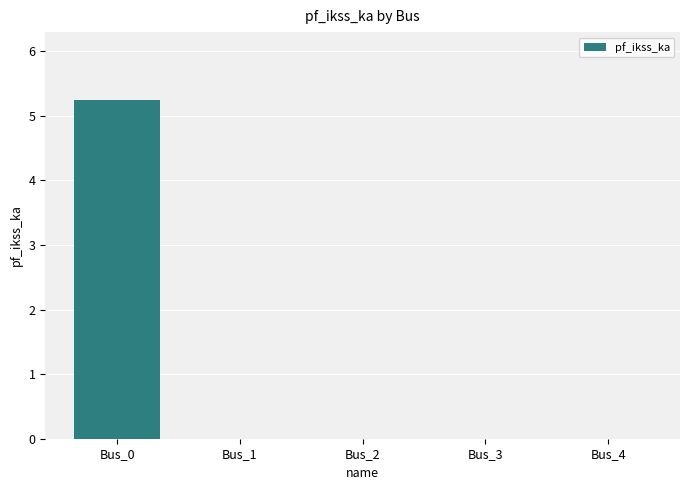

Reading left to right, extract all data points from this chart.

Bus_0=5.2	Bus_1=0.0	Bus_2=0.0	Bus_3=0.0	Bus_4=0.0